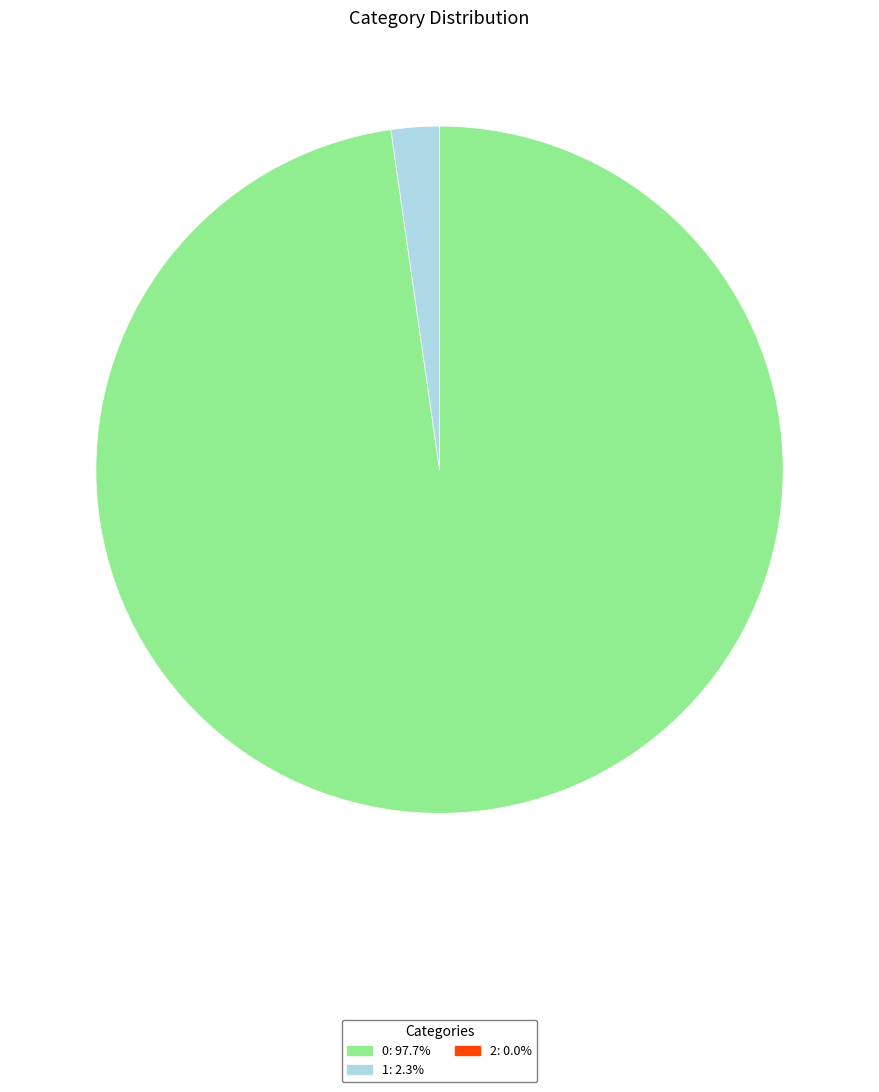

Is there any slice that represents more than half of the pie?

Yes